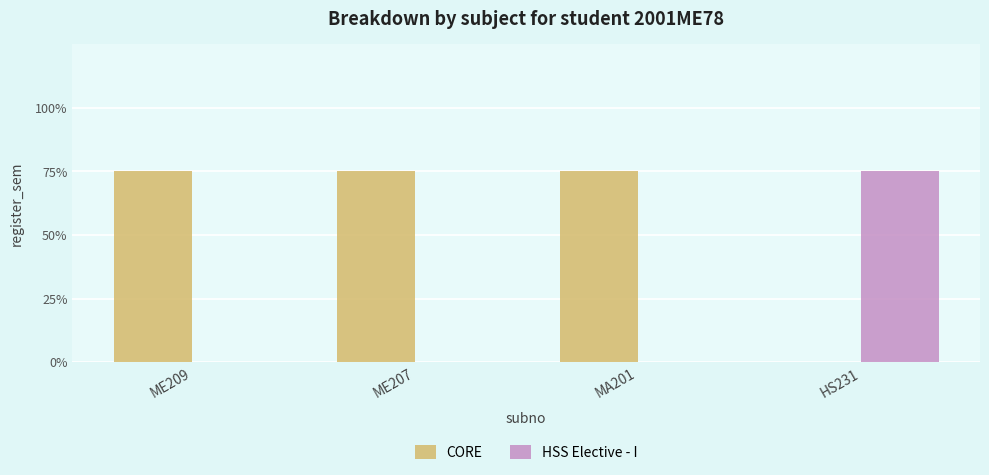

What are all the series names shown in the legend?

CORE, HSS Elective - I